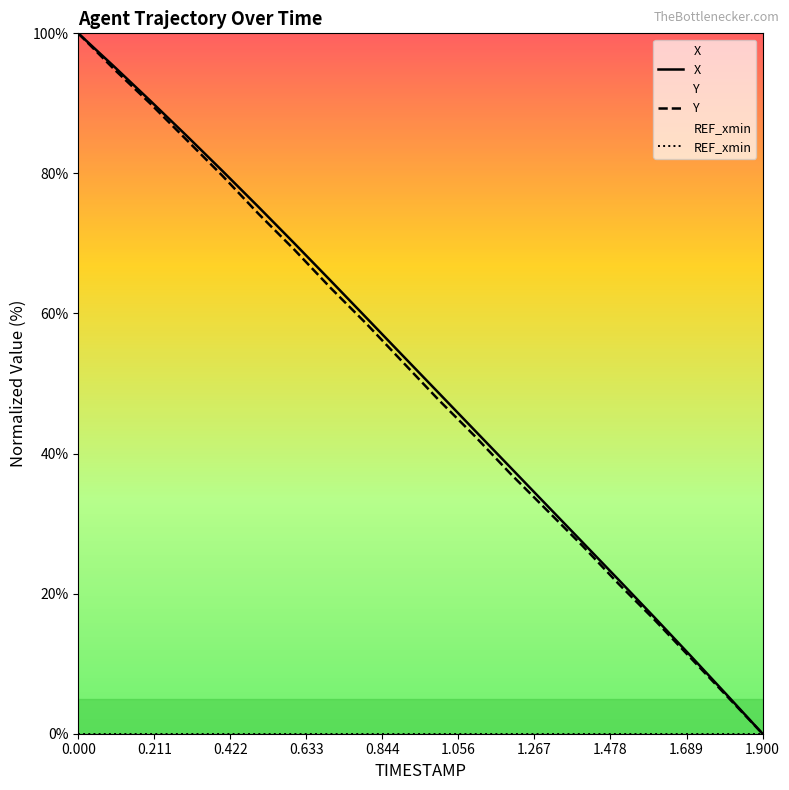

What is the maximum value shown in the chart?

100.0